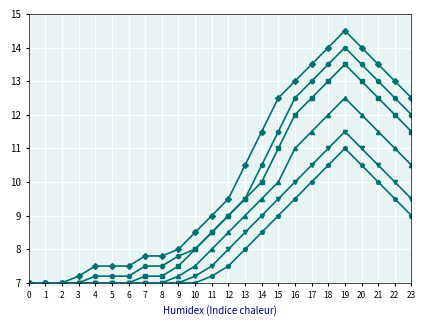

What is the spread (max minus min) of values at 18?

3.5